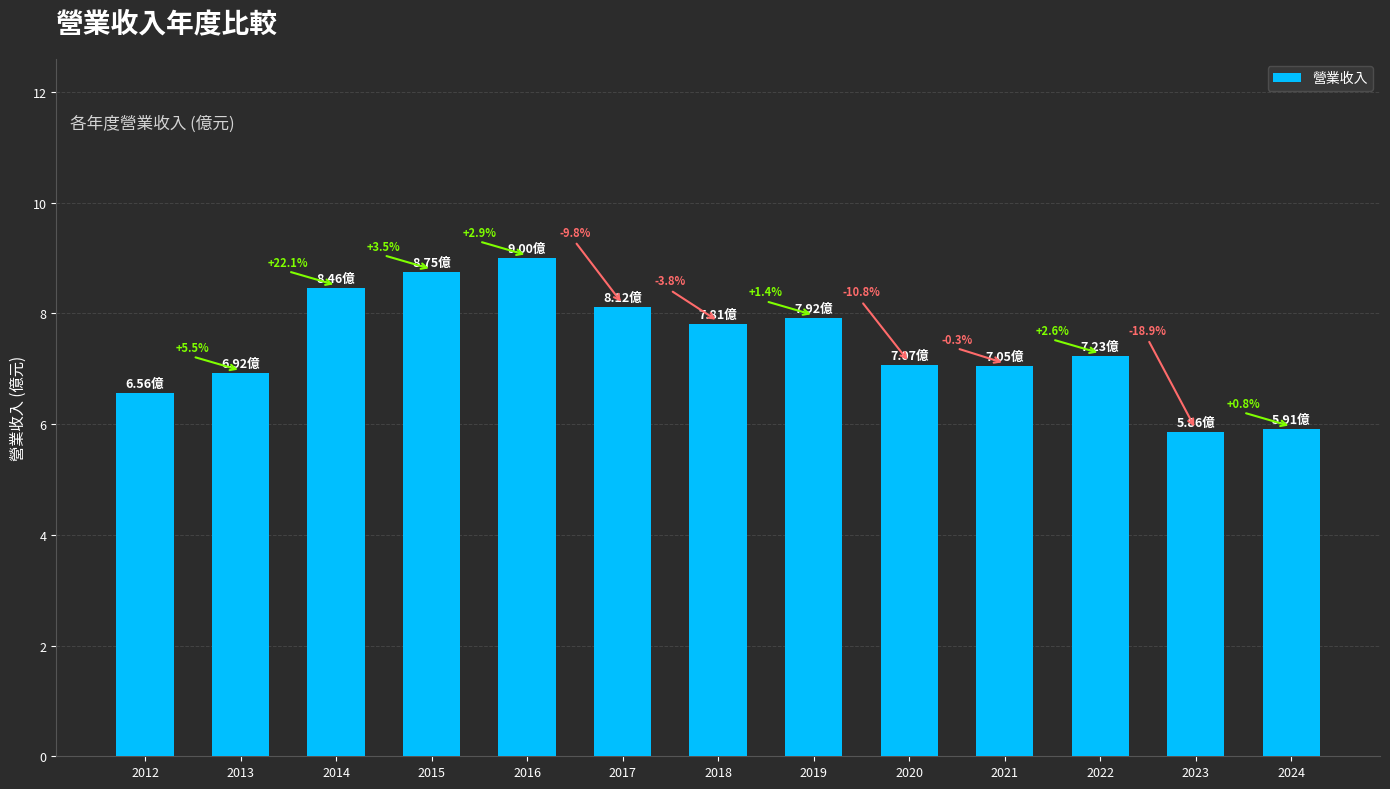

True or false: the data shows 5.9 at 2023.

True